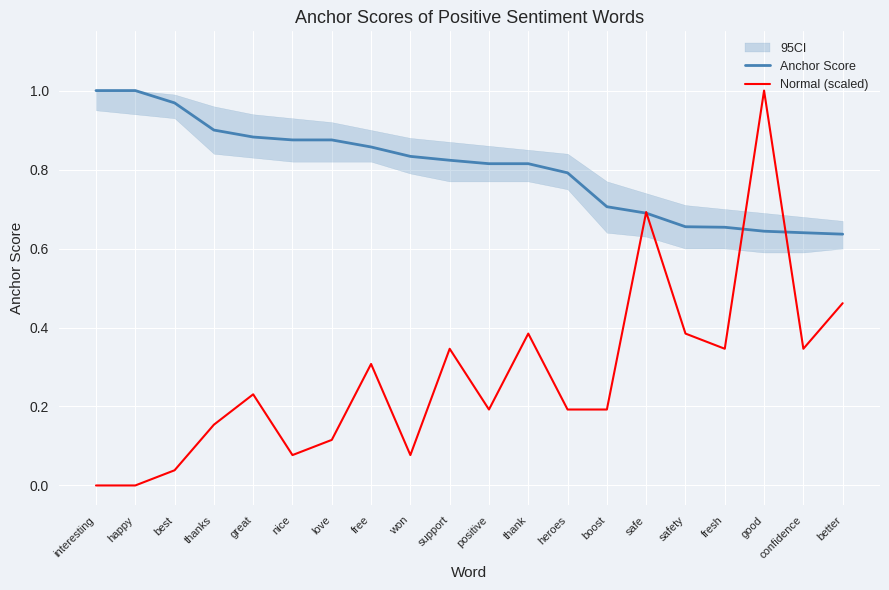

At which label does Normal (scaled) reach its peak?

good